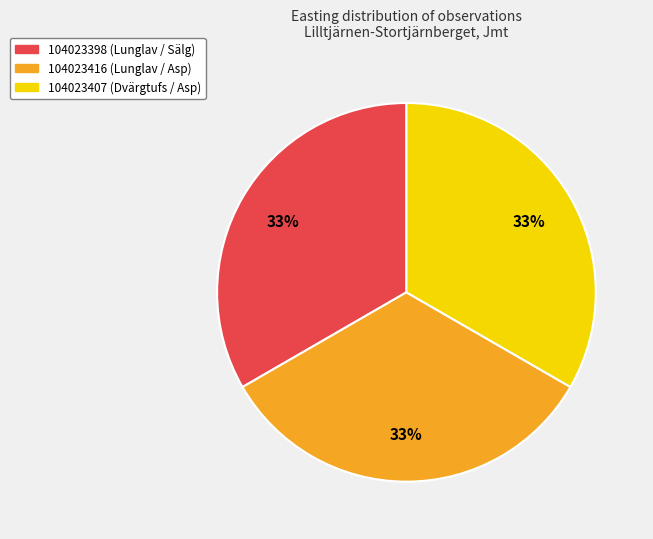

Do 104023398 (Lunglav / Sälg) and 104023416 (Lunglav / Asp) together represent more than half of the pie?

Yes